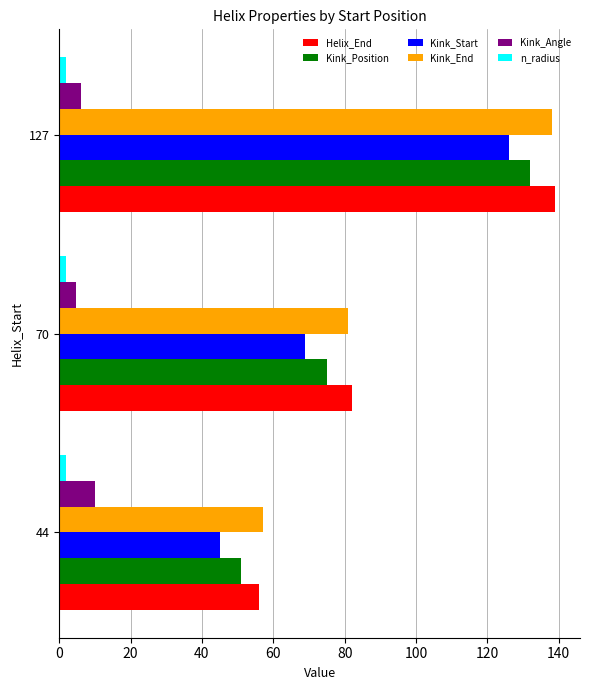

What are all the series names shown in the legend?

Helix_End, Kink_Position, Kink_Start, Kink_End, Kink_Angle, n_radius